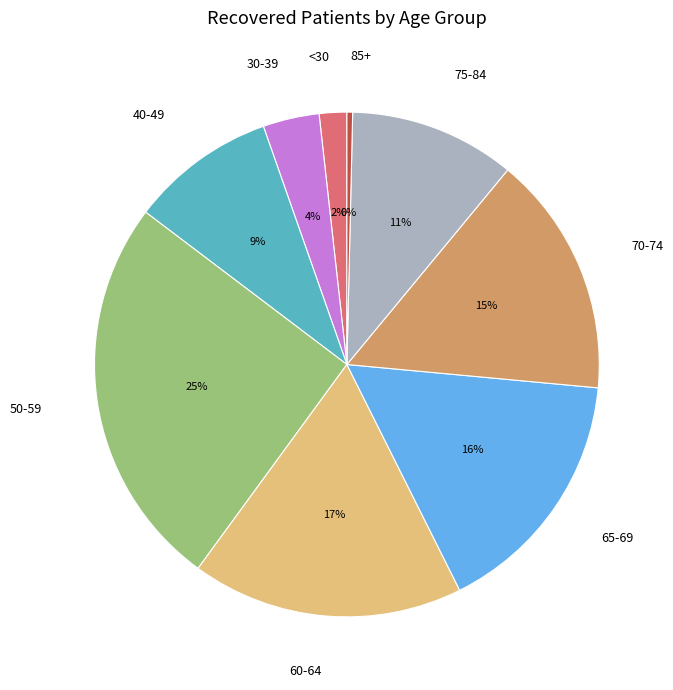

Count the number of slices in the pie.

9